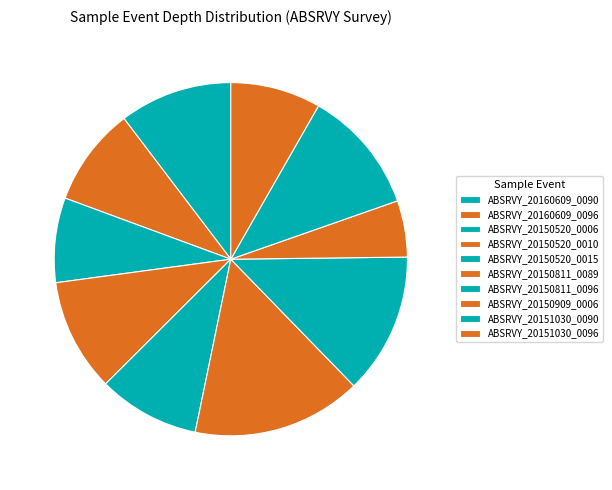

How many segments does this pie chart have?

10